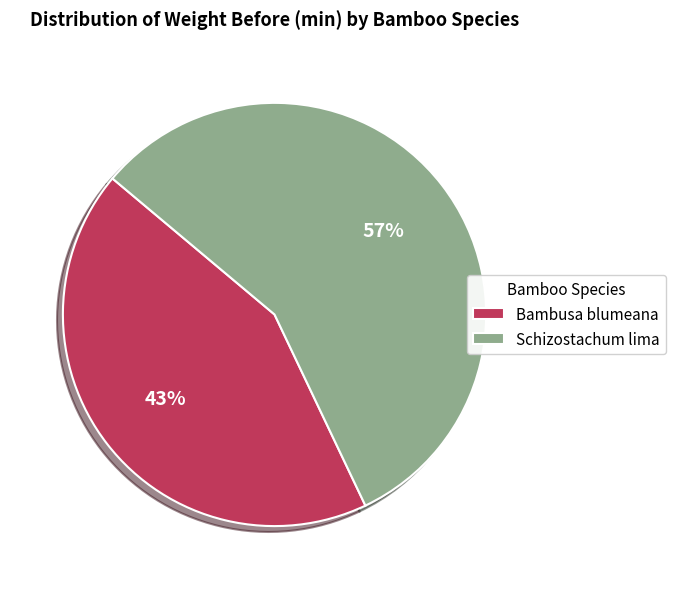

Count the number of slices in the pie.

2